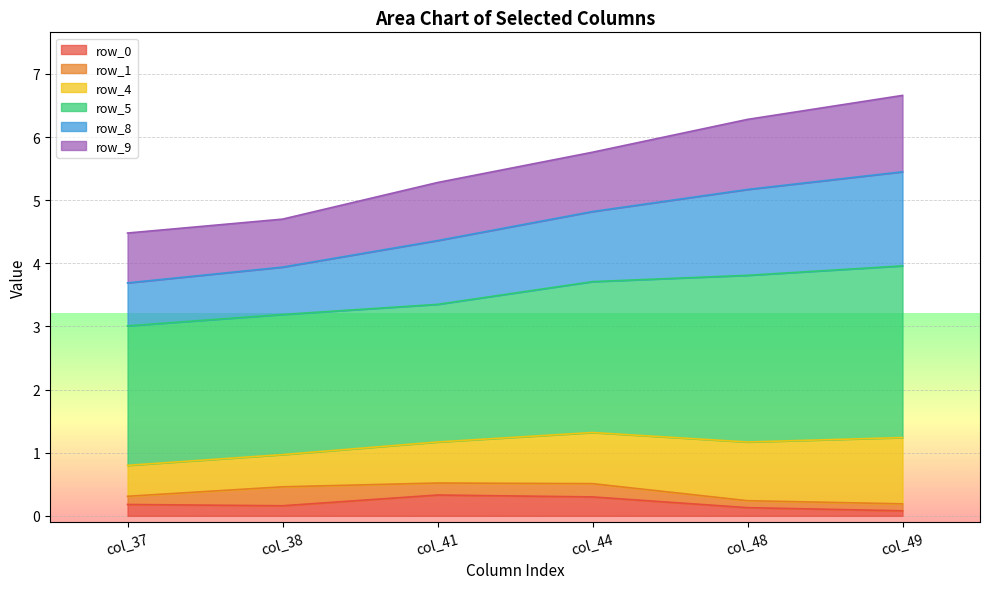

What is the total value across all series at col_38?

4.7